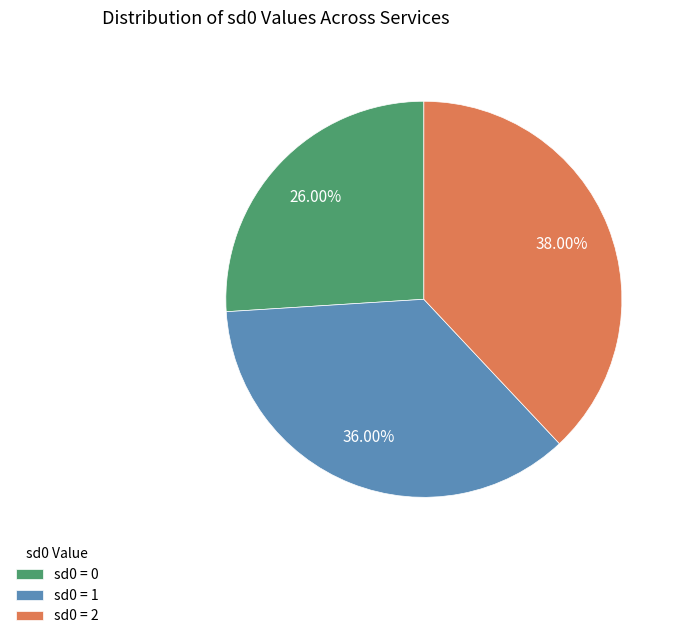

How many slices are in this pie chart?

3